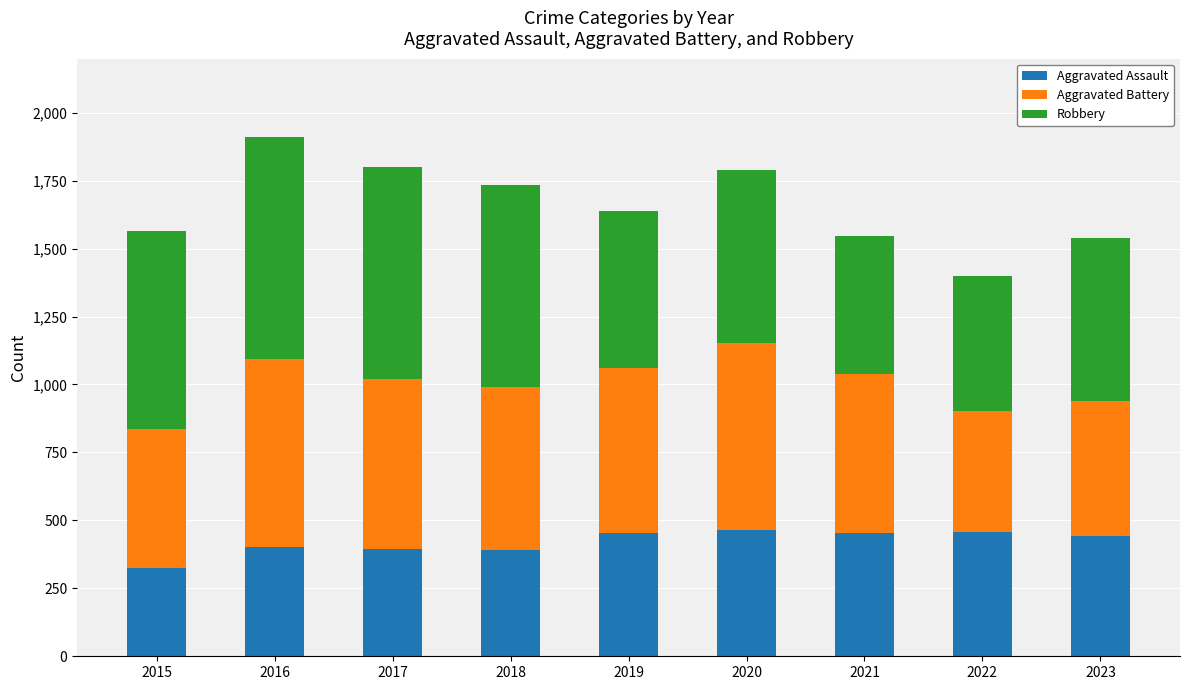

Count the number of categories in the chart.

9